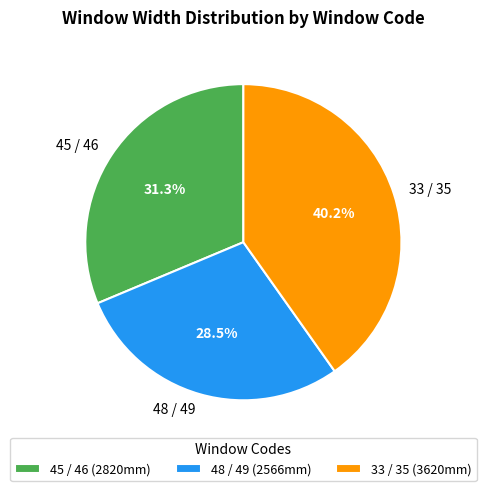

How many slices are in this pie chart?

3